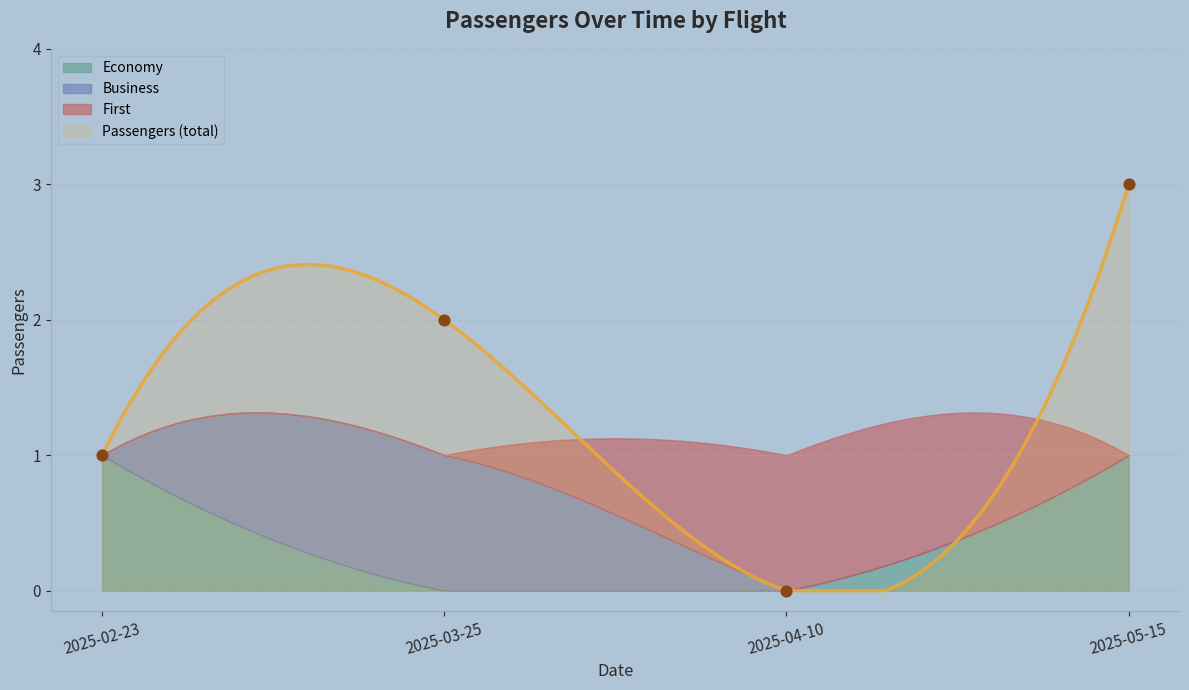

What is the ratio of the value at 2025-05-15 to the value at 2025-02-23?

3.0